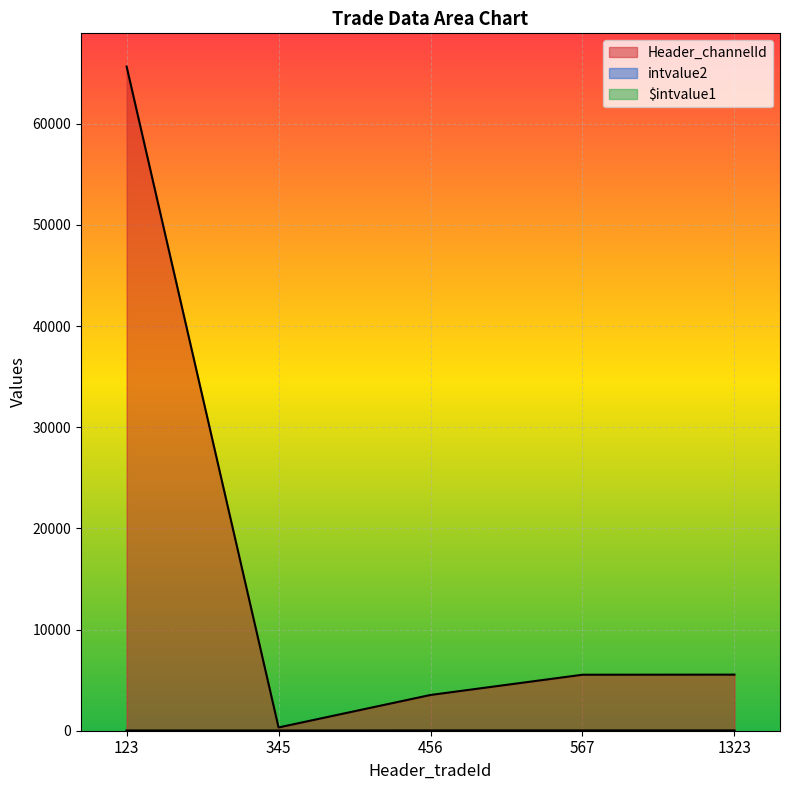

Does the chart display data point markers on the line(s)?

No